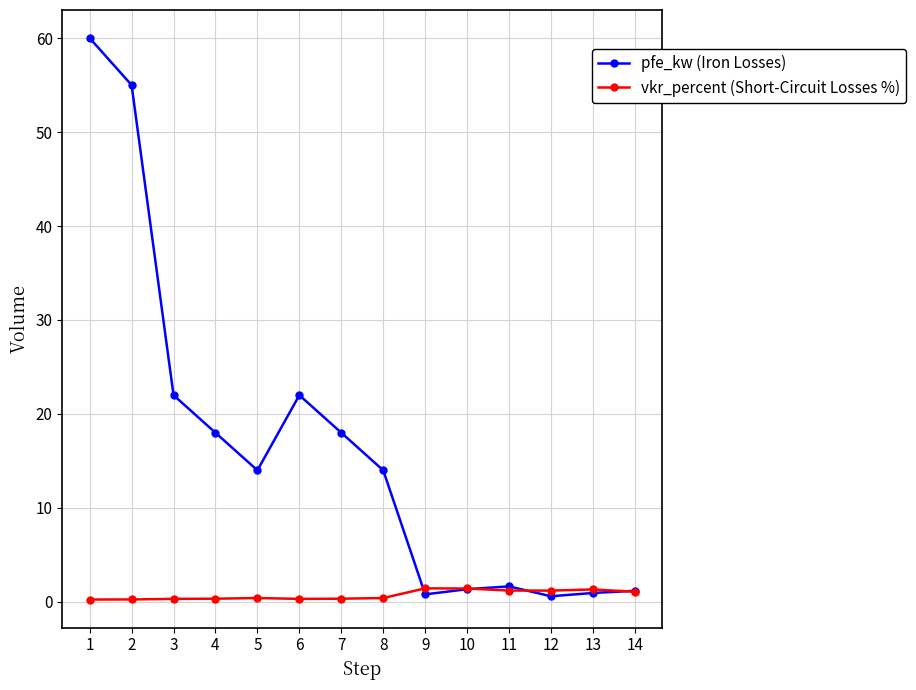

What is the average value of the vkr_percent (Short-Circuit Losses %) series?

0.7